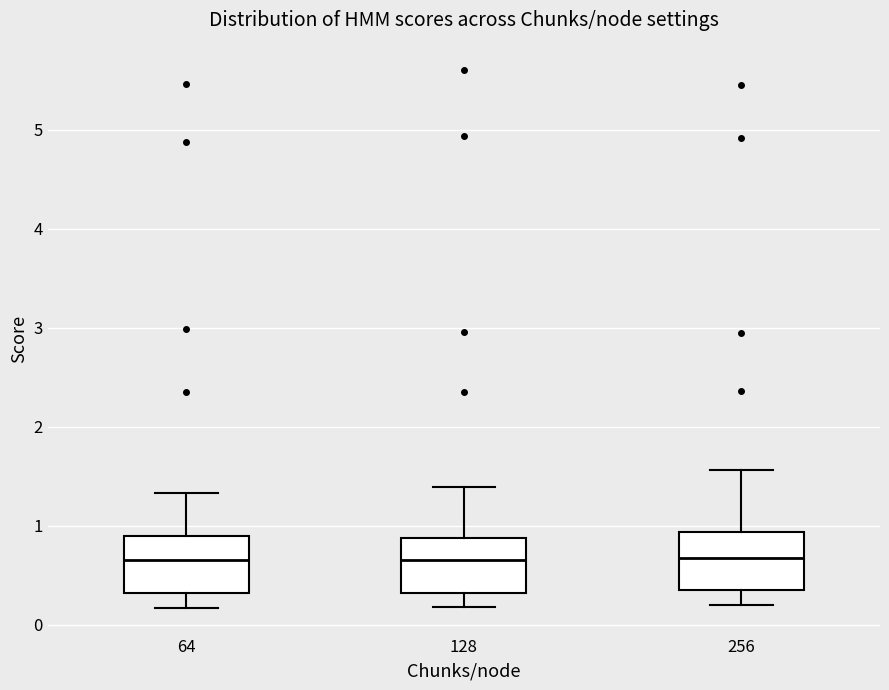

Reading left to right, read every box against the y-axis: the position of its median line, the range the box covers, and the ends of its whiskers. The values are not printed on the chart, so give them approximately, as read against the axis.

64: median 0.7, box 0.3 to 0.9, whiskers 0.2 to 1.3
128: median 0.7, box 0.3 to 0.9, whiskers 0.2 to 1.4
256: median 0.7, box 0.4 to 0.9, whiskers 0.2 to 1.6